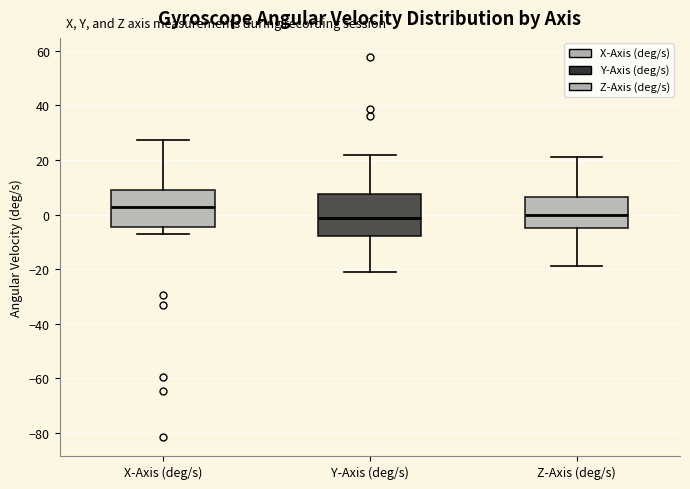

Where is the upper edge of the box for Z-Axis (deg/s) on the y-axis? The values are not printed on the chart, so give them approximately, as read against the axis.

6